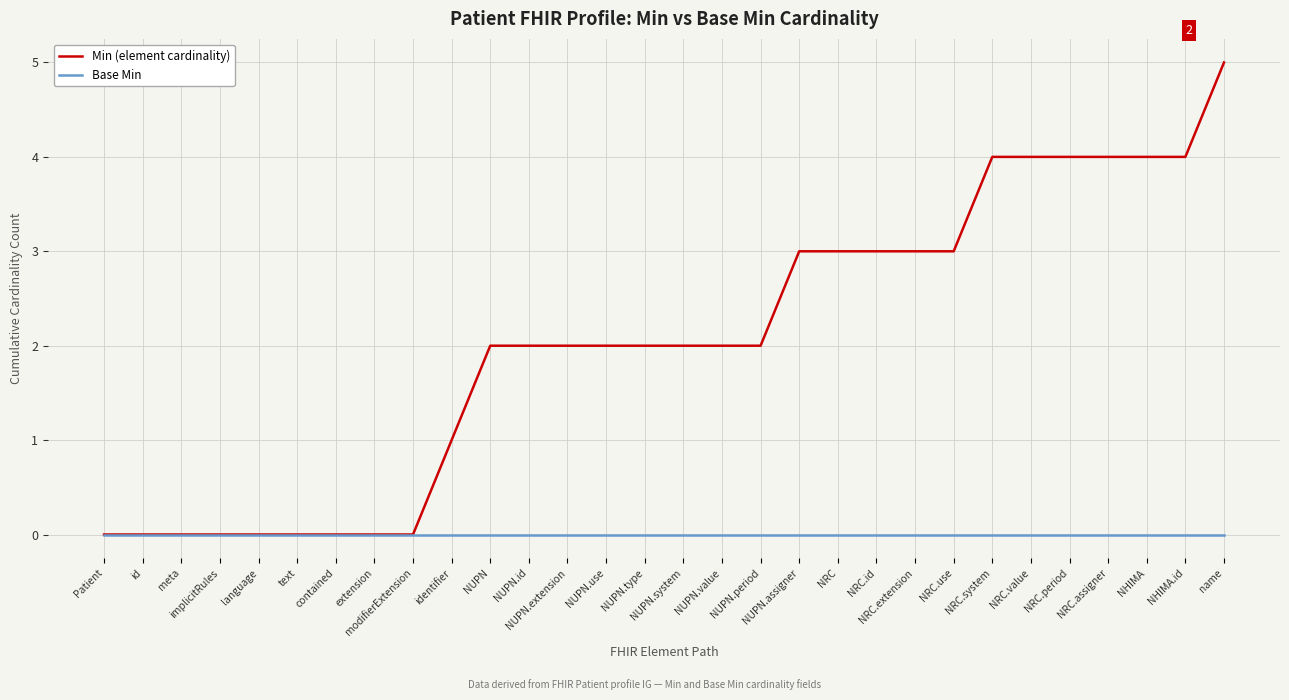

Reading left to right, extract all data points from this chart.

Min (element cardinality): 0	0	0	0	0	0	0	0	0	1	2	2	2	2	2	2	2	2	3	3	3	3	3	4	4	4	4	4	4	5
Base Min: 0	0	0	0	0	0	0	0	0	0	0	0	0	0	0	0	0	0	0	0	0	0	0	0	0	0	0	0	0	0